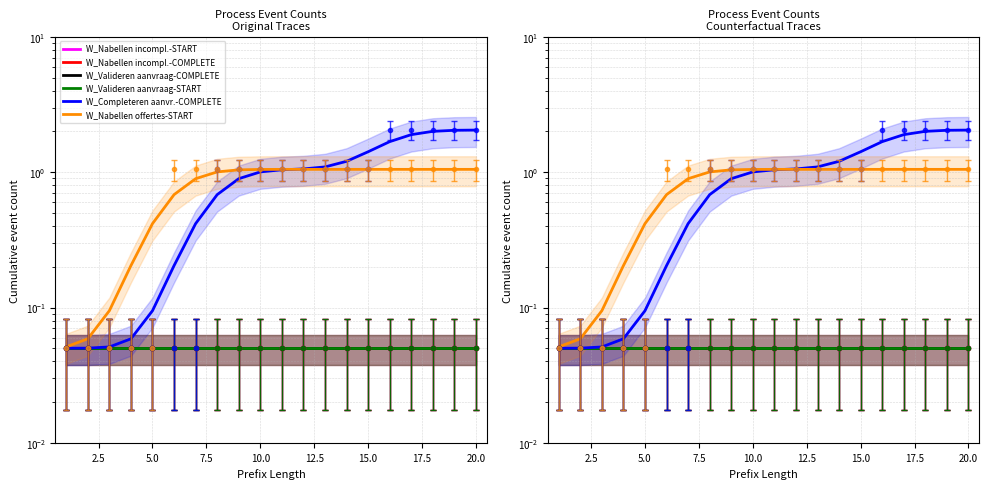

True or false: Valideren aanvraag START and Nabellen incomplete dossiers START intersect in this chart.

False